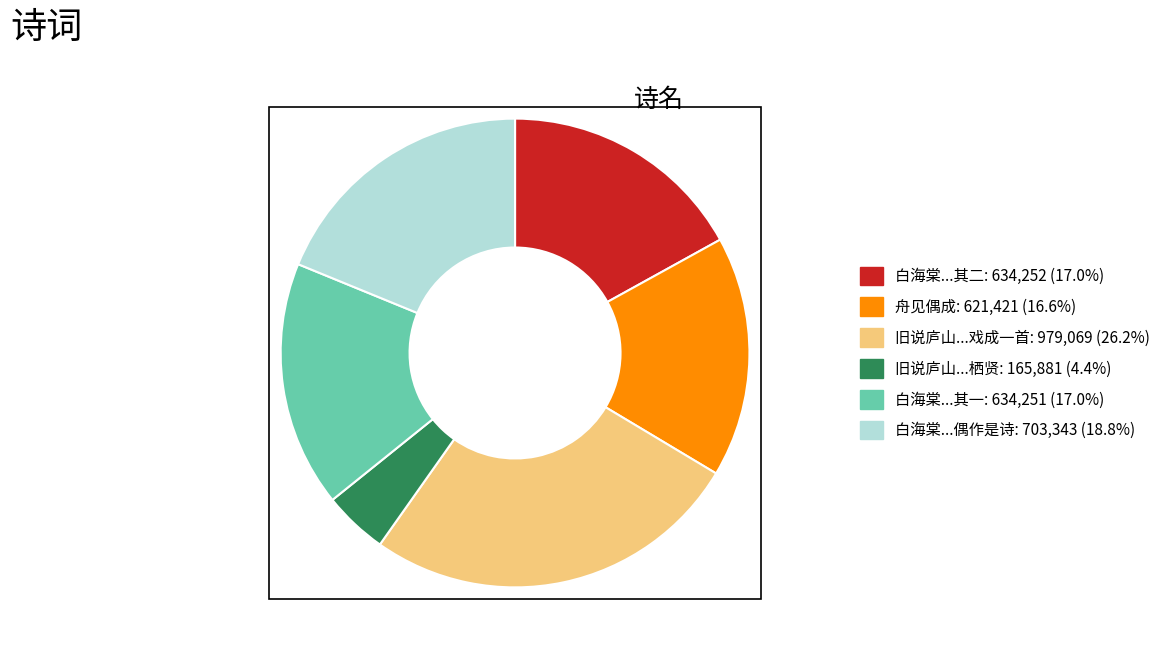

Is there any slice that represents more than half of the pie?

No